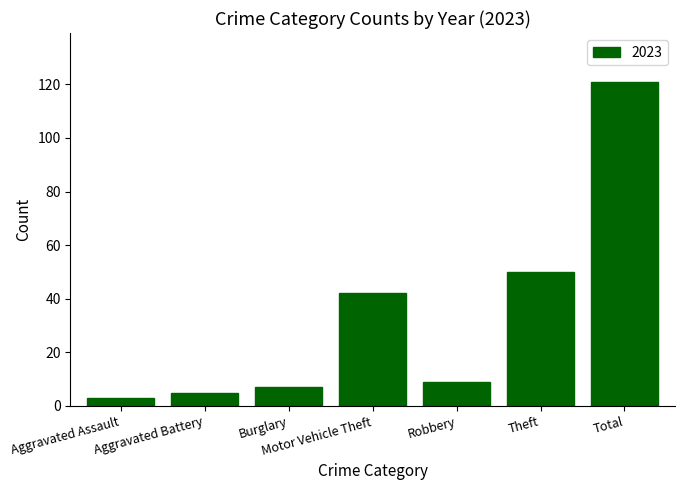

Between Burglary and Aggravated Assault, which is larger?

Burglary